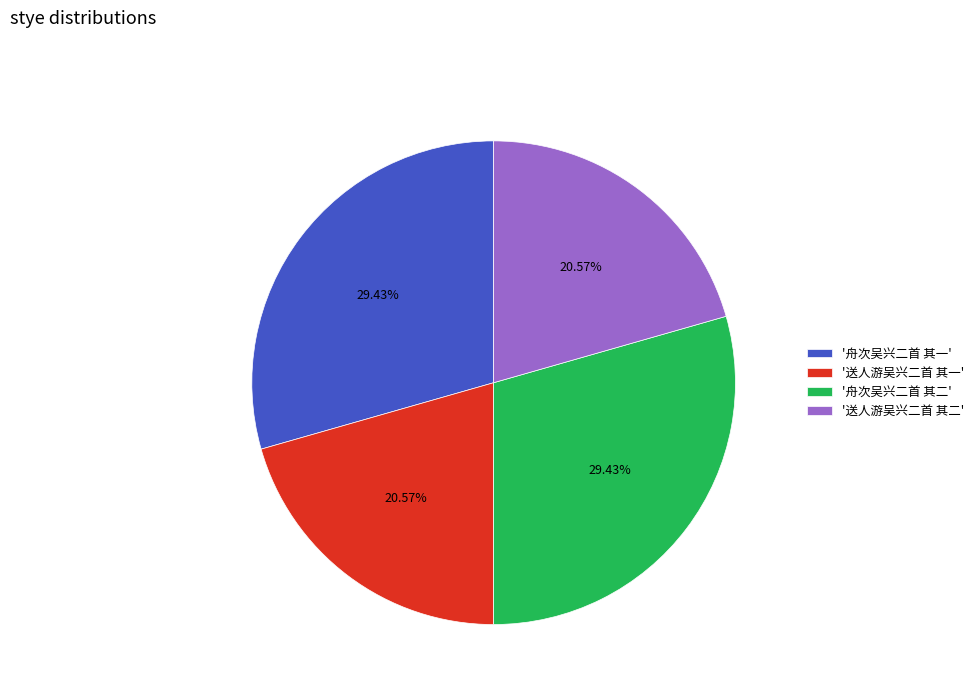

What is the ratio of the value at '舟次吴兴二首 其二' to the value at '送人游吴兴二首 其一'?

1.4